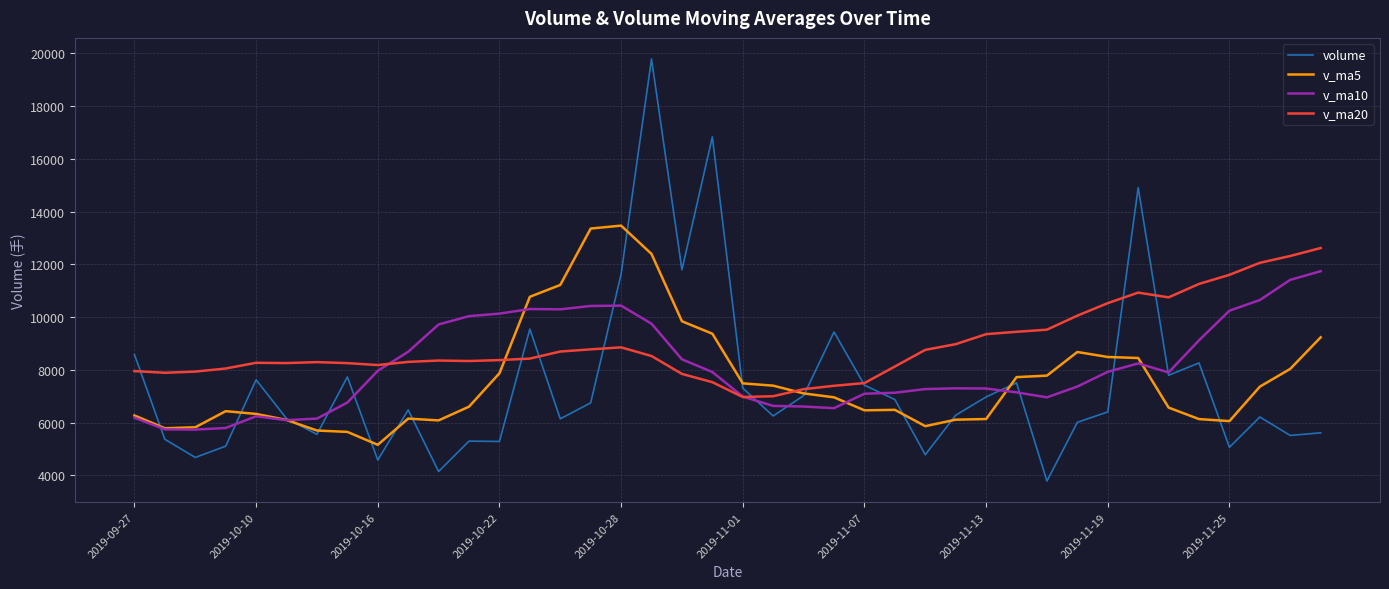

List the series in order of their peak value, highest first.

volume, v_ma5, v_ma20, v_ma10